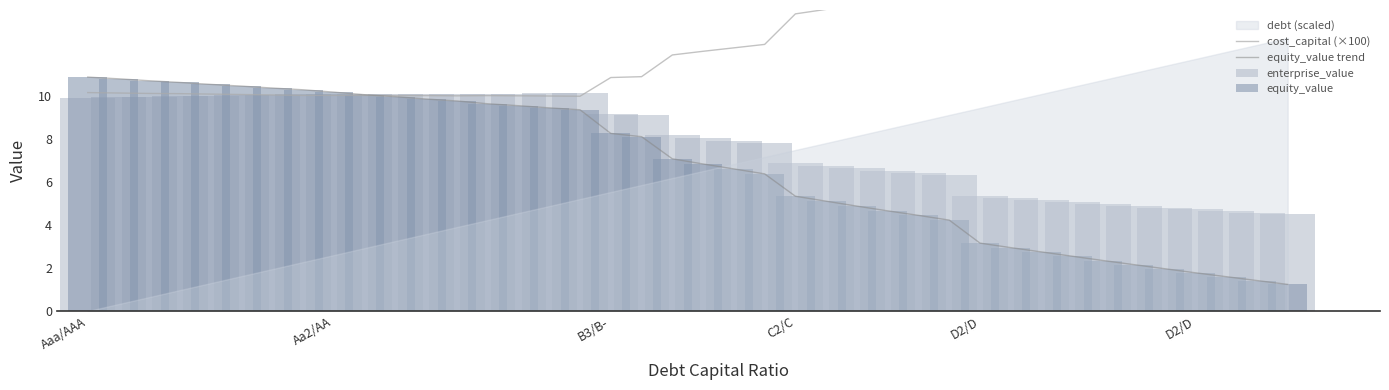

Does the chart contain stacked bars?

No